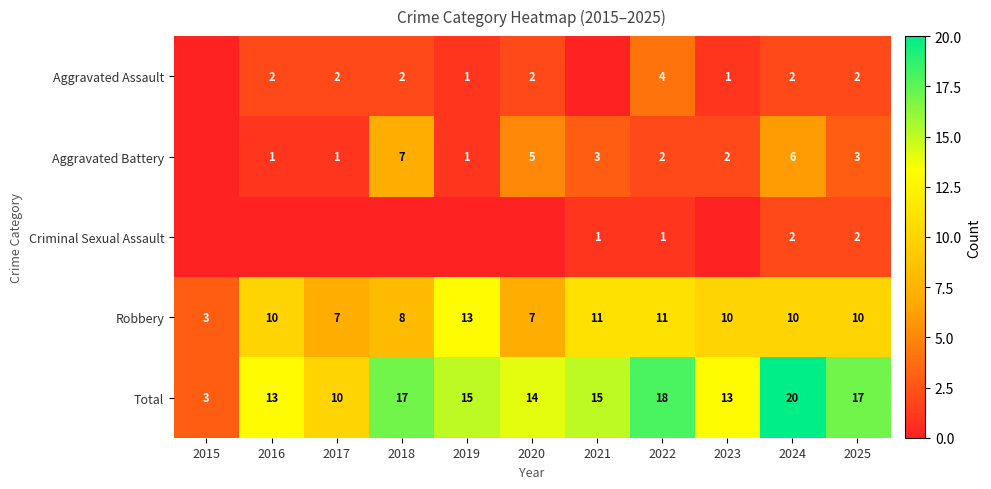

What is the spread (max minus min) of values at 2025?

15